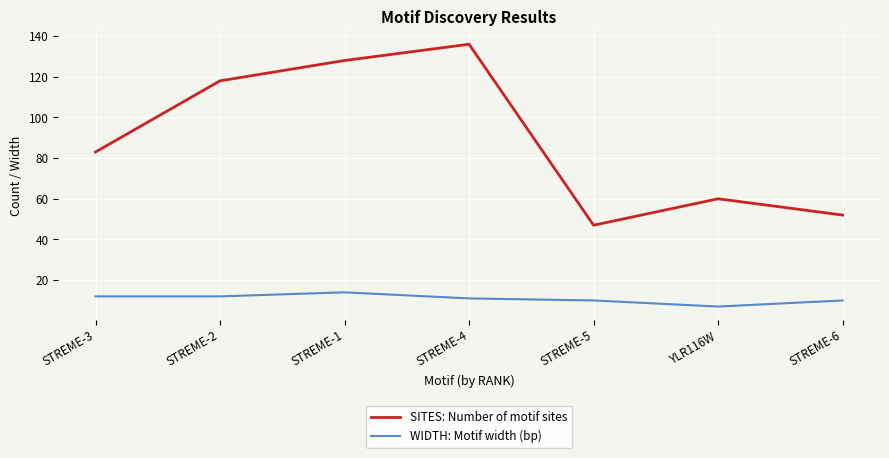

Which category has the lowest value across all series?

YLR116W